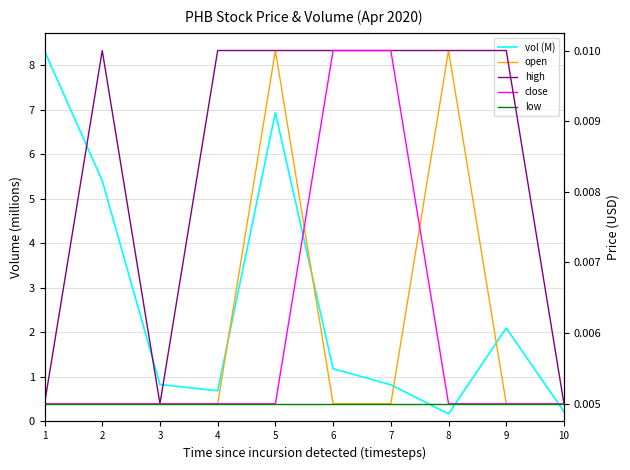

True or false: vol (M) and open intersect in this chart.

False